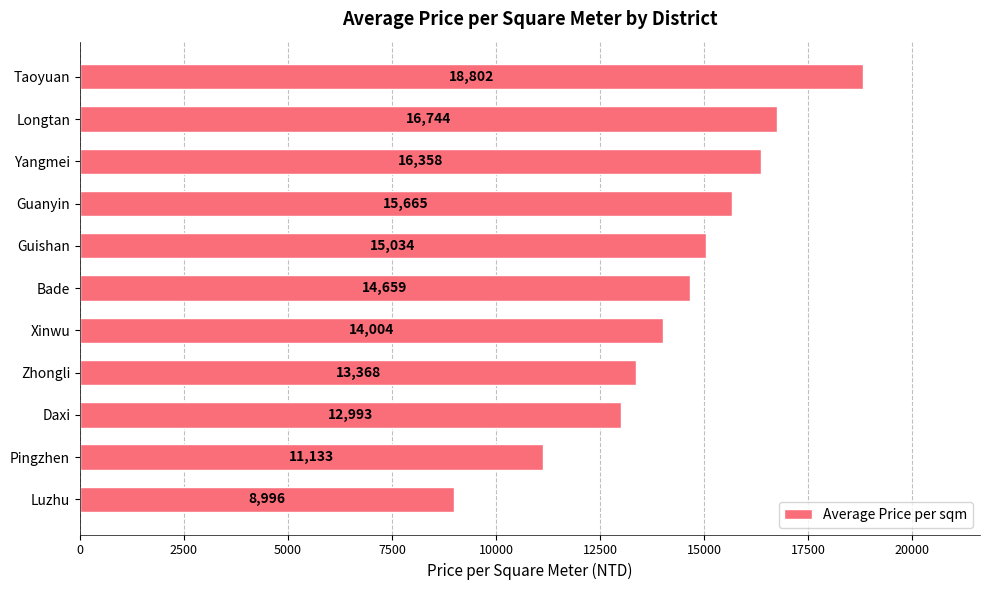

True or false: the data shows 6177 at Yangmei.

False